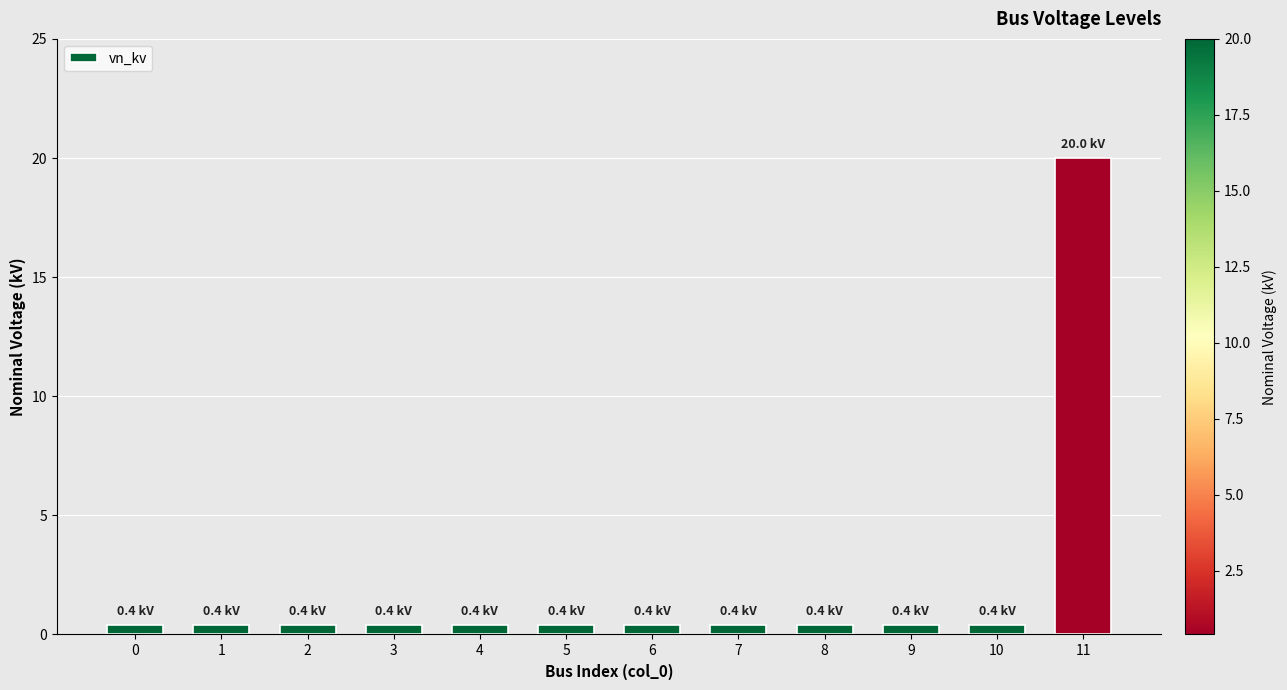

Reading left to right, extract all data points from this chart.

0.4	0.4	0.4	0.4	0.4	0.4	0.4	0.4	0.4	0.4	0.4	20.0